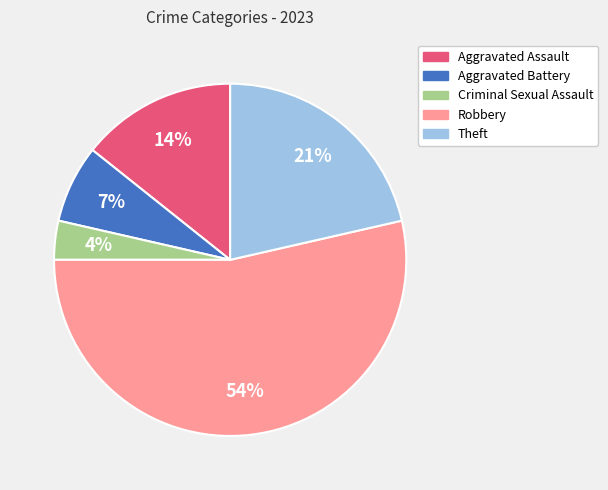

To the nearest percent, what is the average slice percentage?

20%